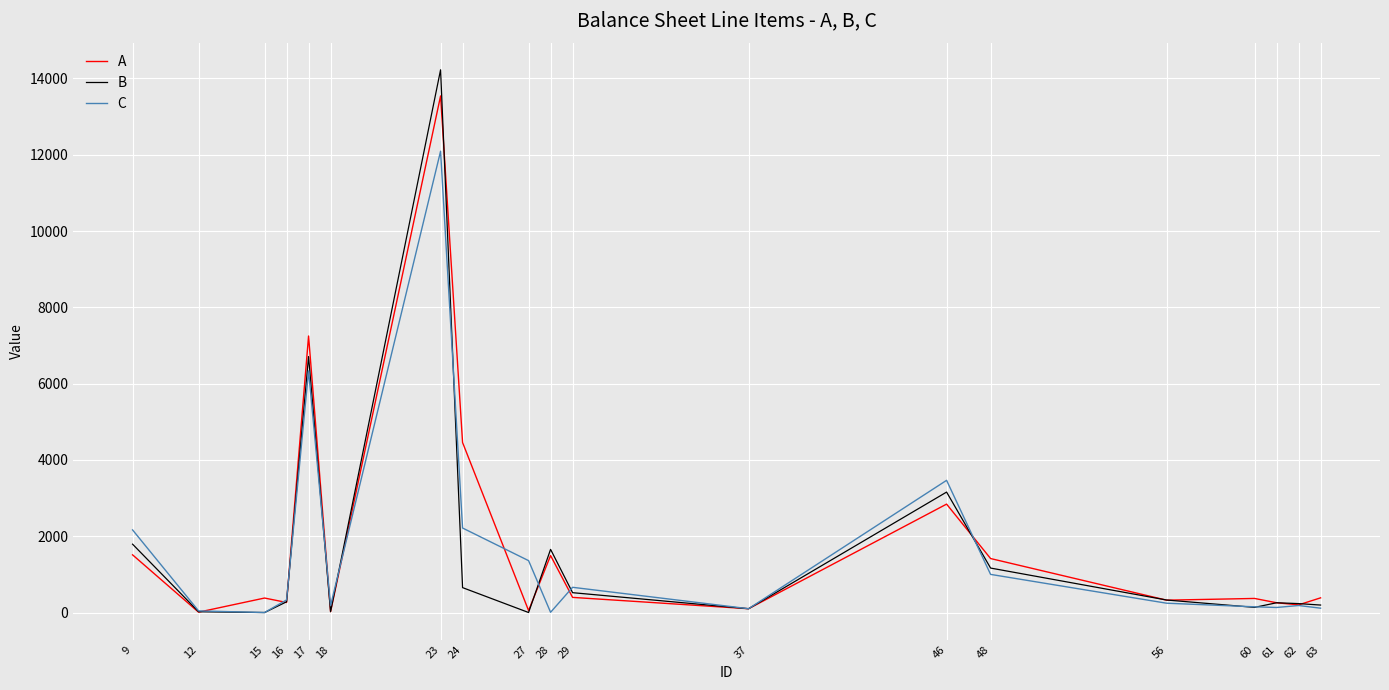

List the series in order of their peak value, lowest first.

C, A, B